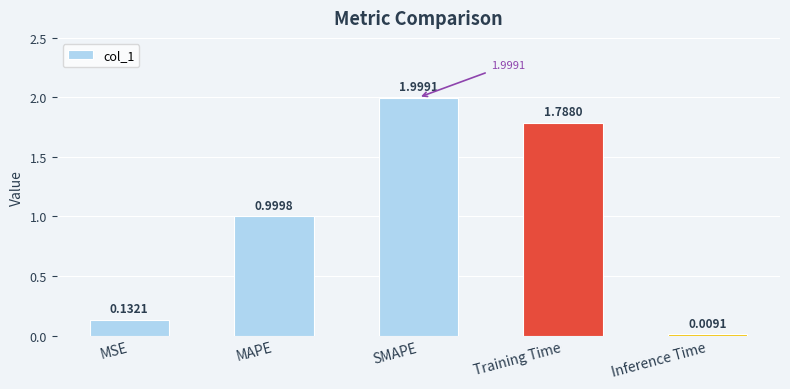

What is the label of the 5th bar from the right?

MSE